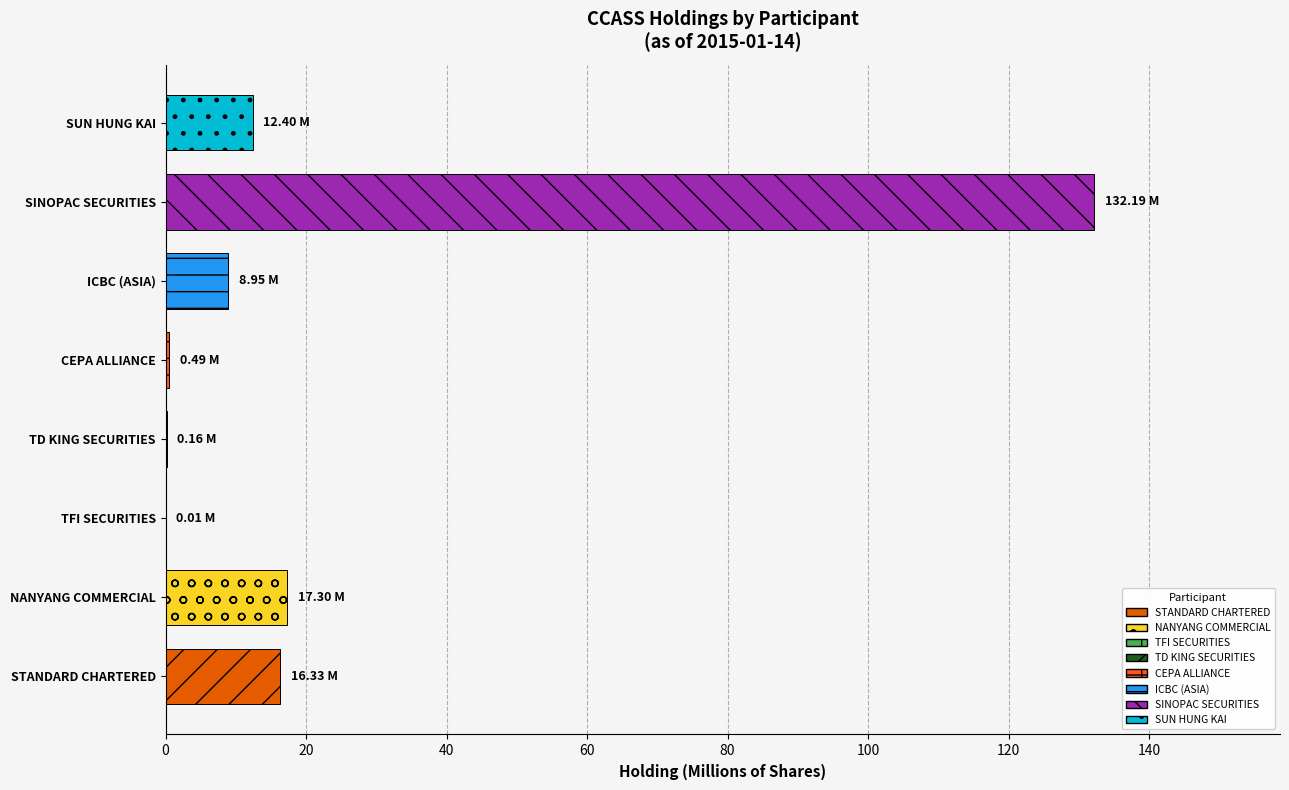

At which category does the chart reach its peak across all series?

SINOPAC SECURITIES